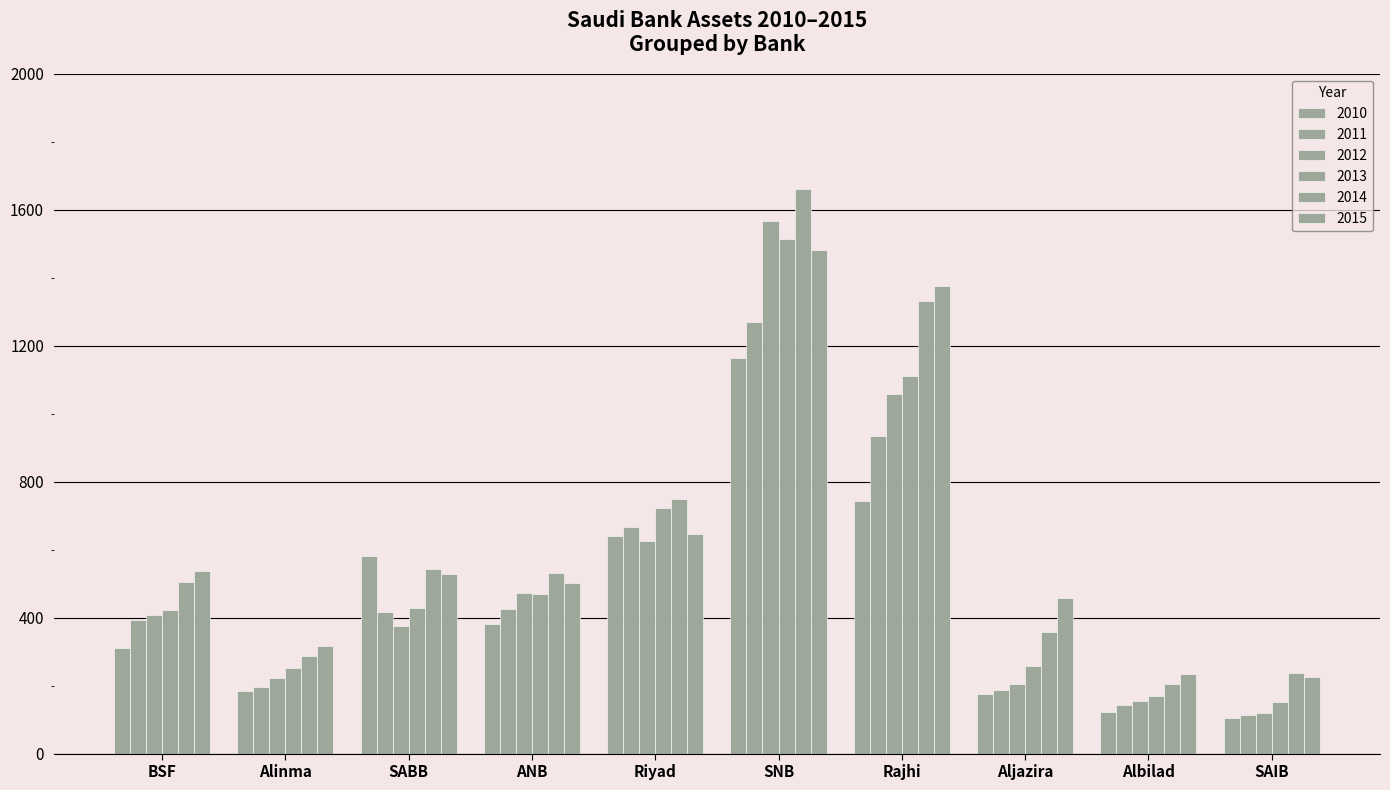

What is the label of the 1st bar from the right?

SAIB